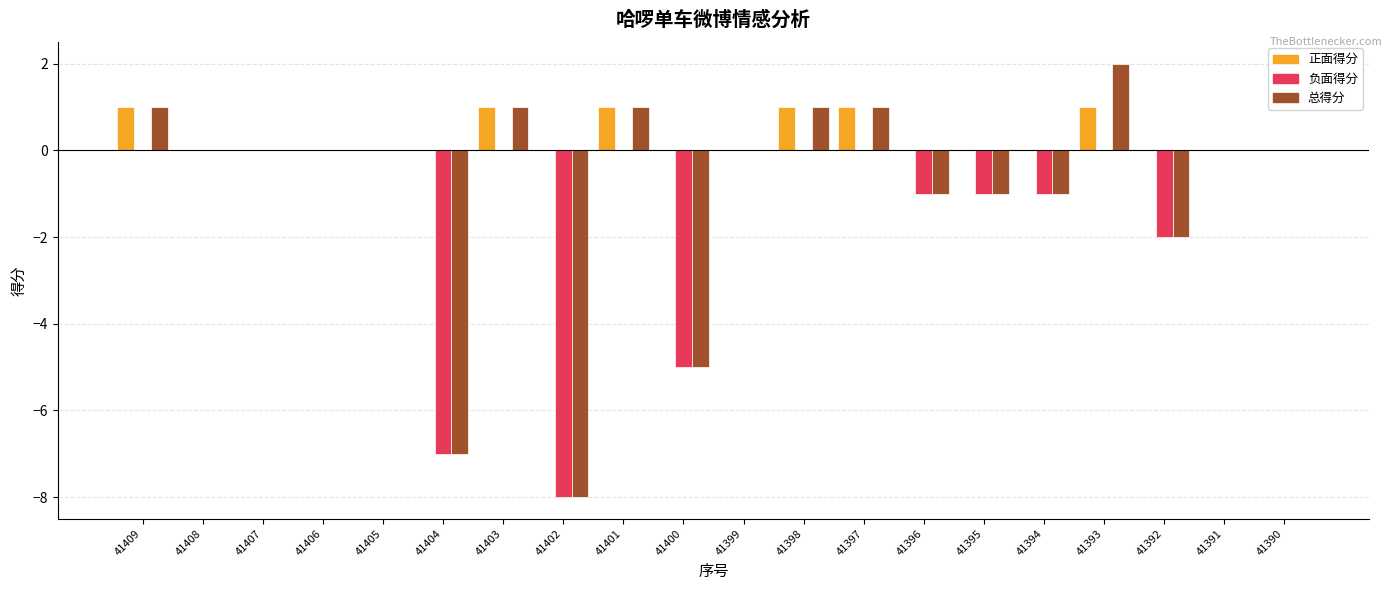

What is the sum of all 正面得分 values?

6